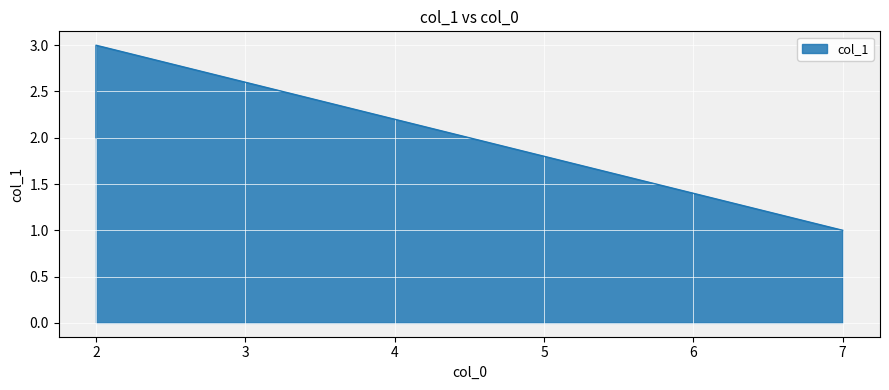

How many data points are less than 2?

1